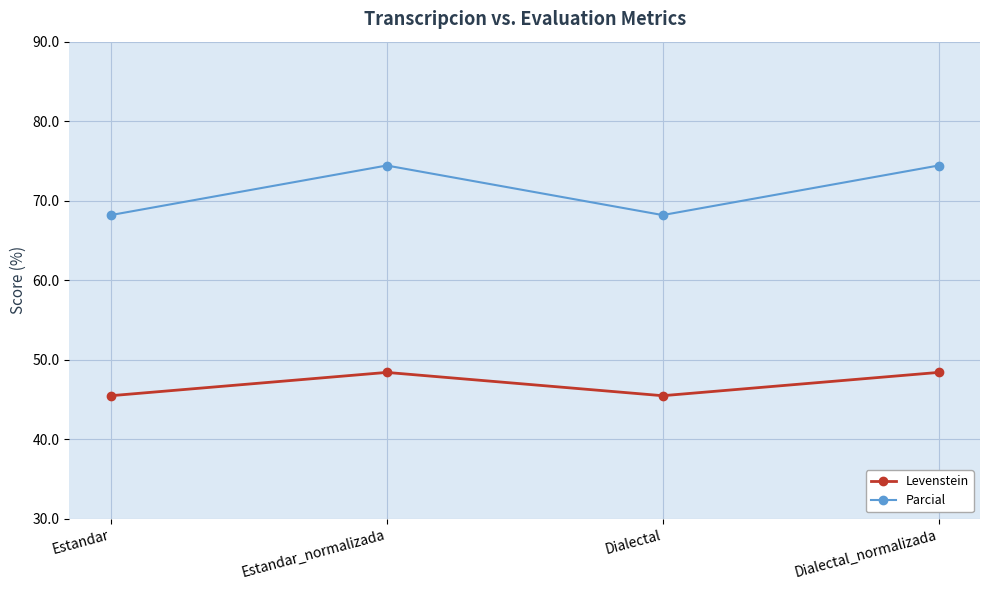

What is the minimum value for Levenstein?

45.5